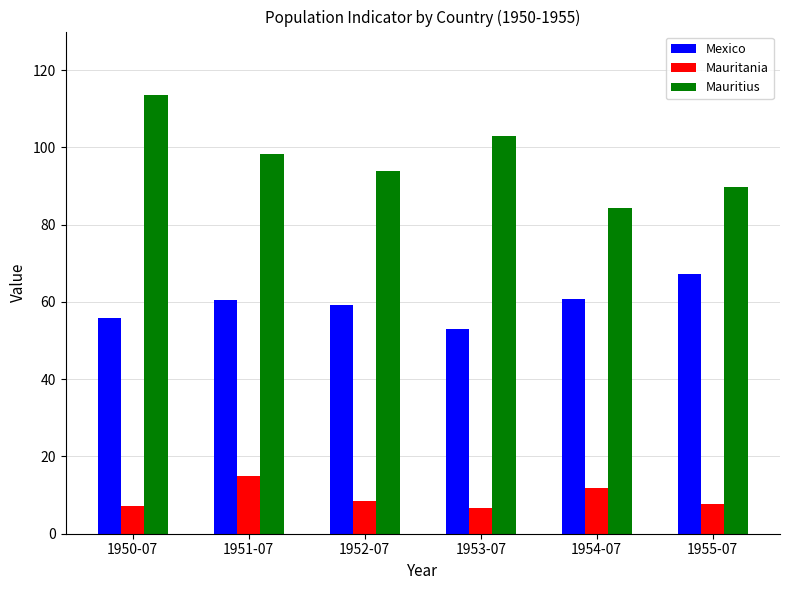

At how many categories does at least one series exceed 44?

6